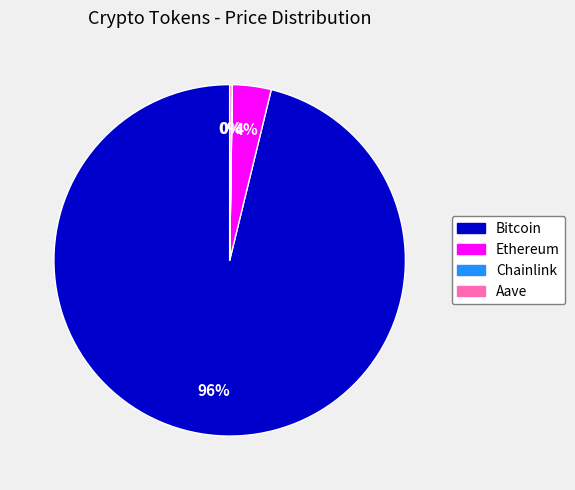

Which slice is the largest?

Bitcoin